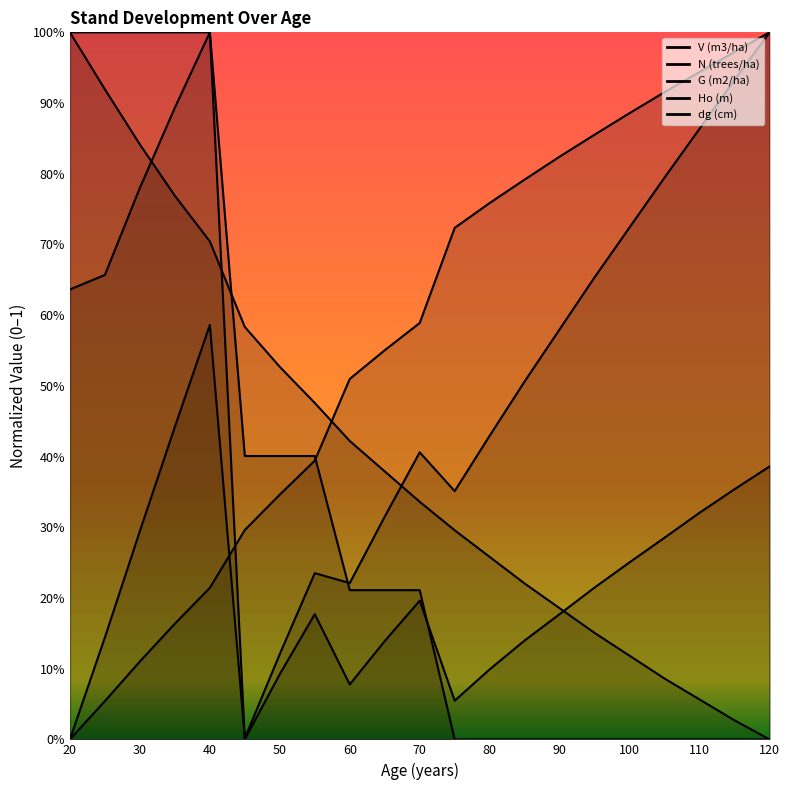

What is the difference between the second highest and second lowest values in the dg (cm) series?

0.9